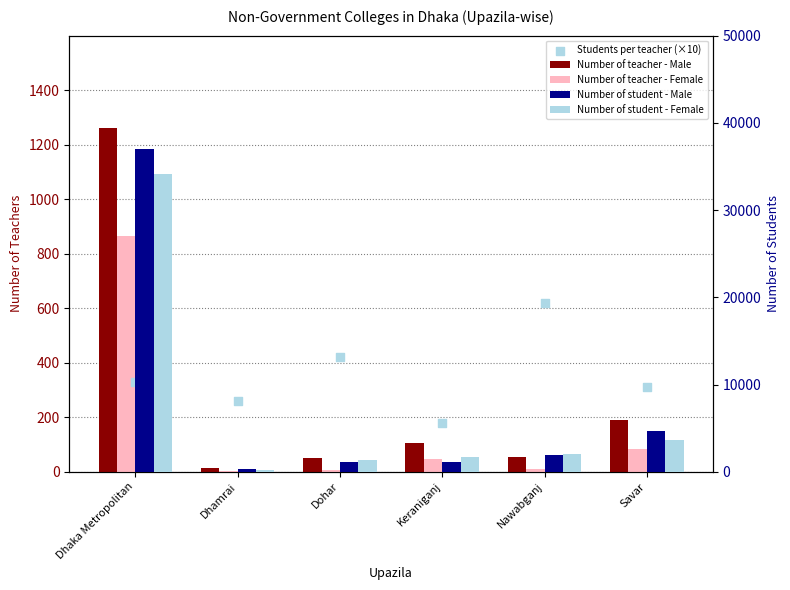

Which series has the widest spread of Y values?

Number of student - Male